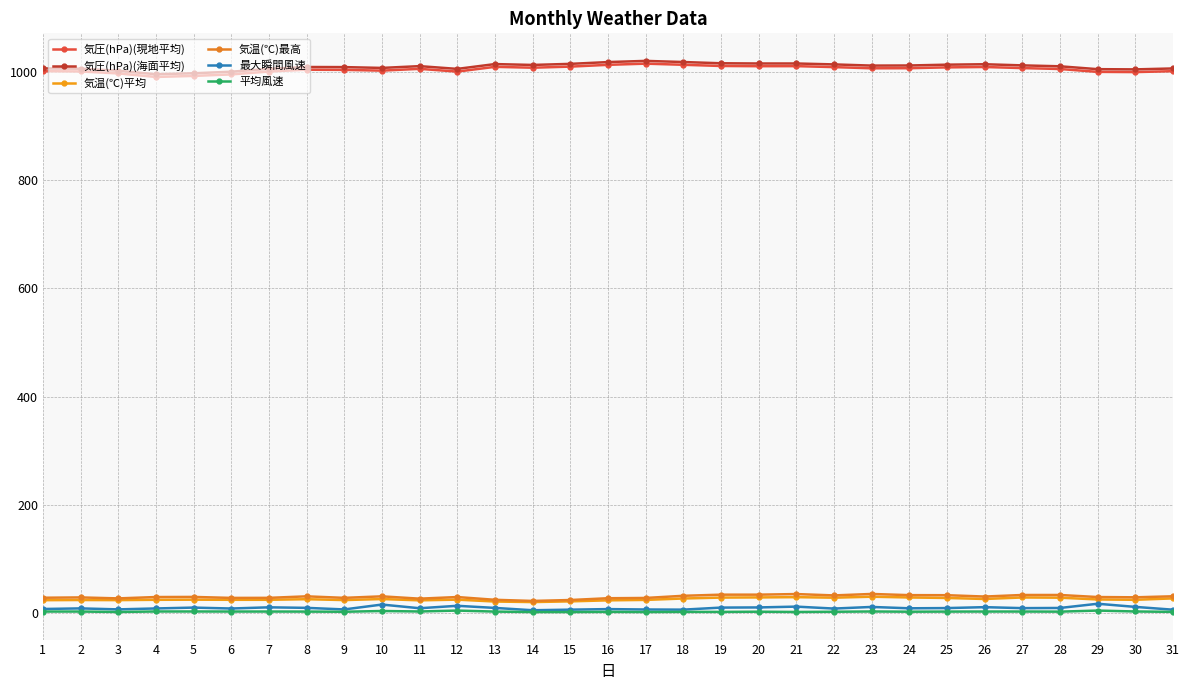

What are all the series names shown in the legend?

気圧(hPa)(現地平均), 気圧(hPa)(海面平均), 気温(℃)平均, 気温(℃)最高, 最大瞬間風速, 平均風速